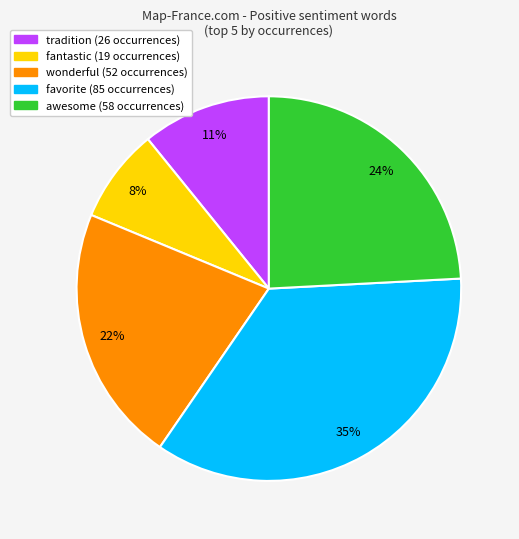

What is the smallest slice in the pie chart?

fantastic